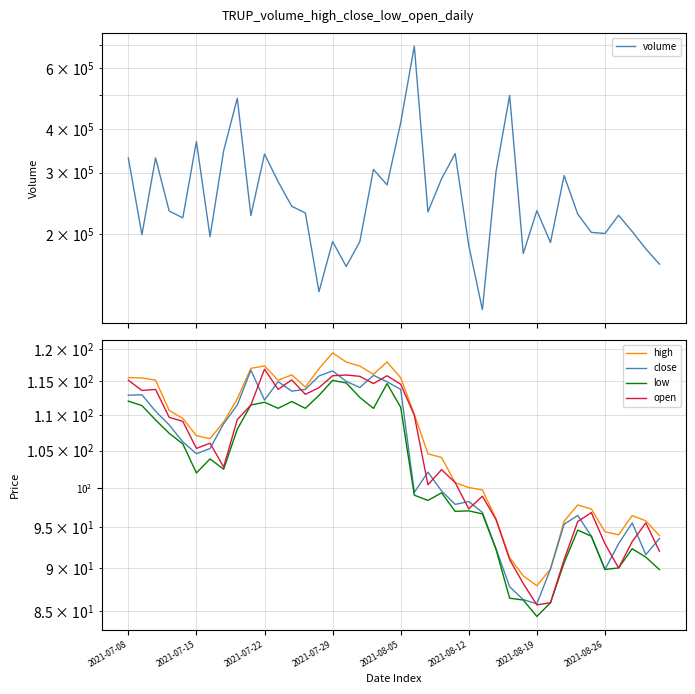

At which category is the sum across all series the highest?

21